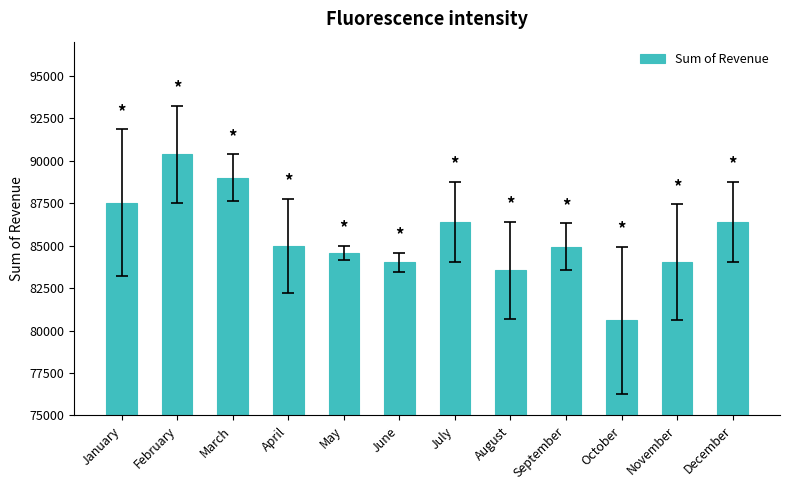

Approximately how many times larger is the value at July compared to June?

1.0